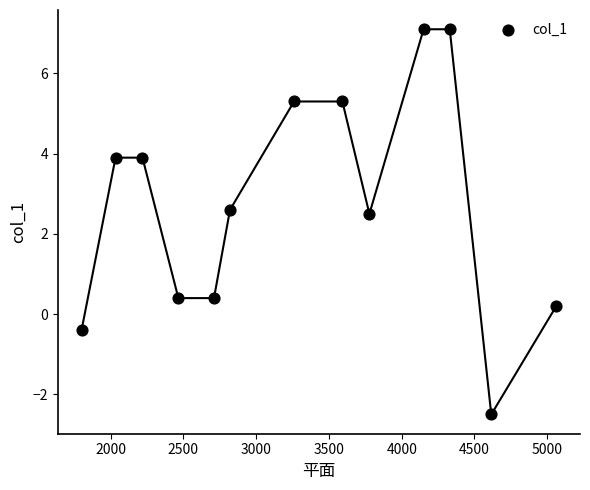

List the coordinates of all points as (Y, X) pairs, reading left to right.

(-0.4, 1800.4)  (3.9, 2034.2)  (3.9, 2219.1)  (0.4, 2465.8)  (0.4, 2710.4)  (2.6, 2820.5)  (5.3, 3260.5)  (5.3, 3592.4)  (2.5, 3778.1)  (7.1, 4150.4)  (7.1, 4330.0)  (-2.5, 4615.3)  (0.2, 5061.8)